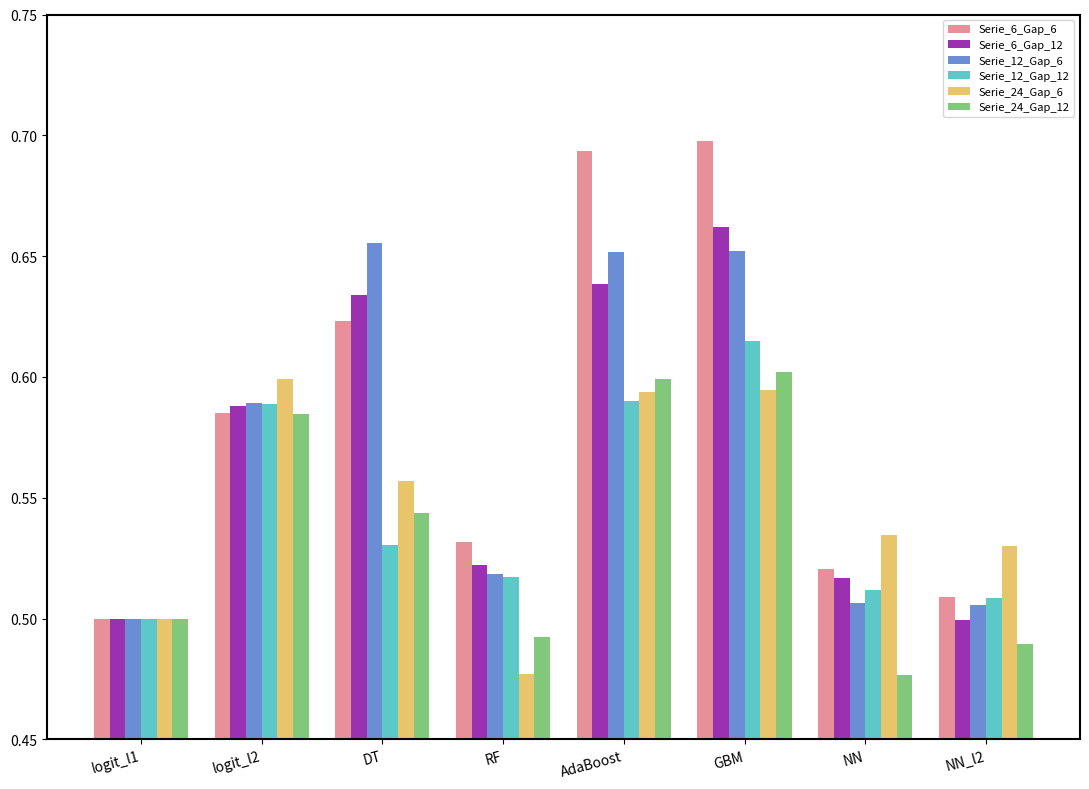

Which series has the largest range (max minus min)?

Serie_6_Gap_6